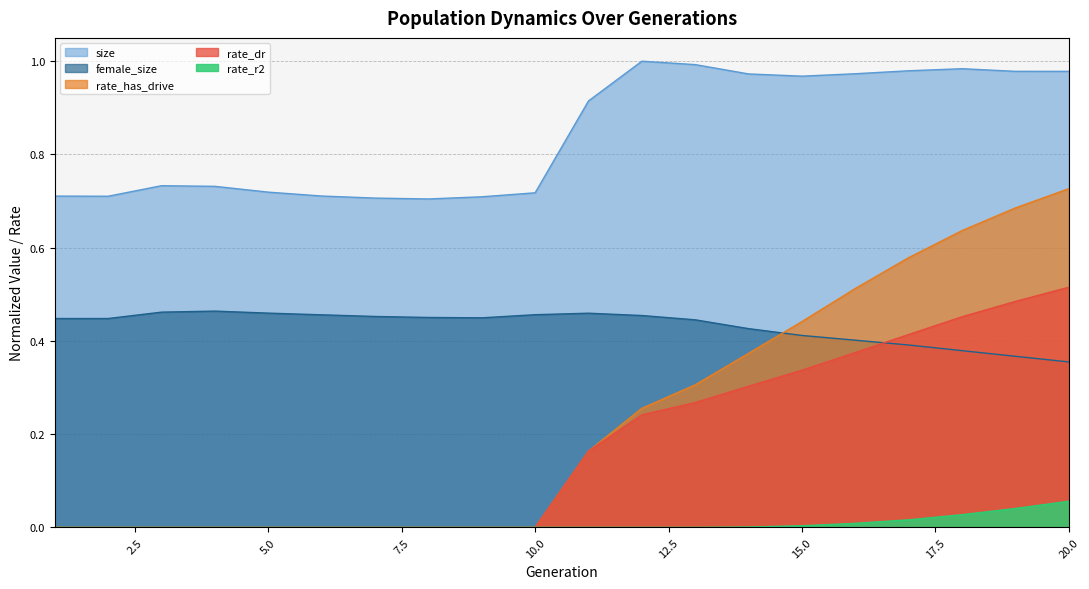

How many values in rate_dr are above zero?

10